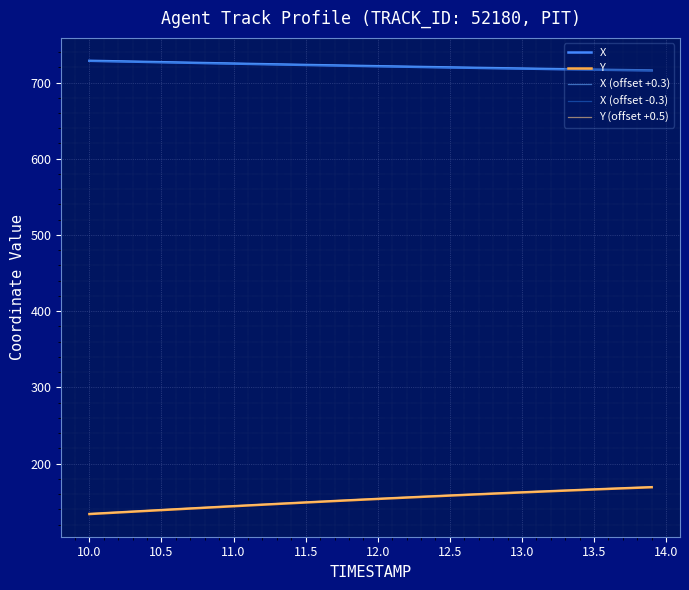

Count the number of categories in the chart.

40